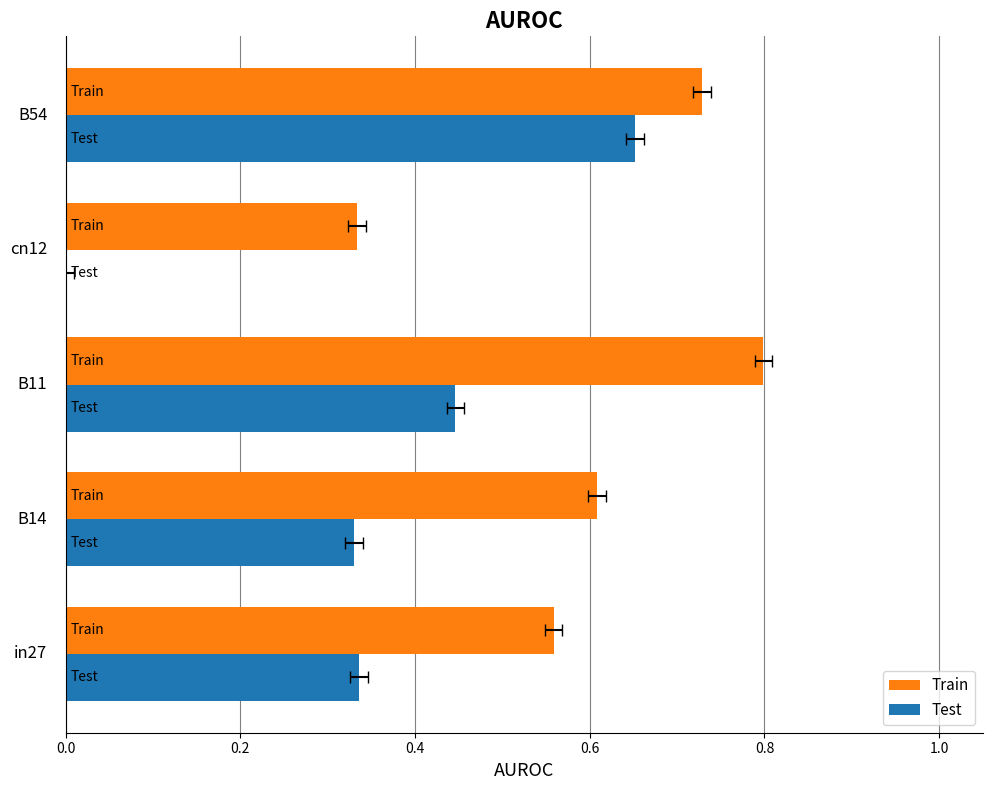

Is the value of Test at 0.2 greater than the value of Train at 0.2?

No